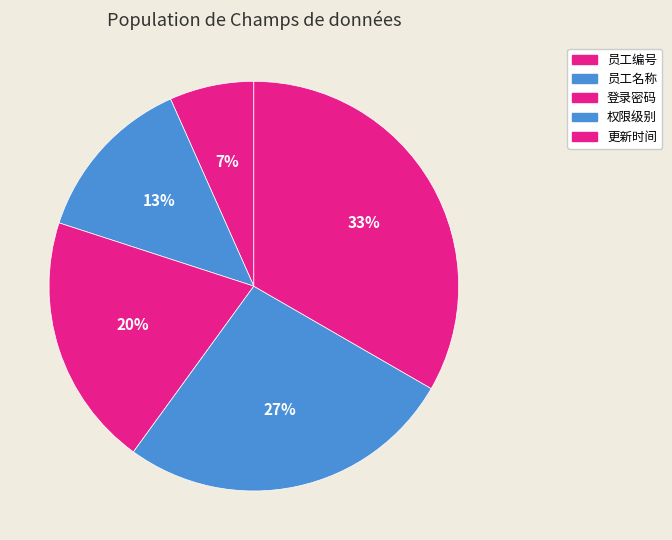

Which slice is the largest?

更新时间